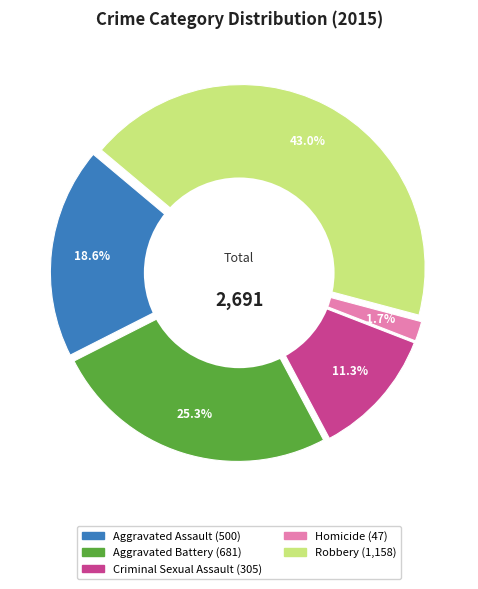

The Homicide slice represents 1% of the pie. True or false?

False